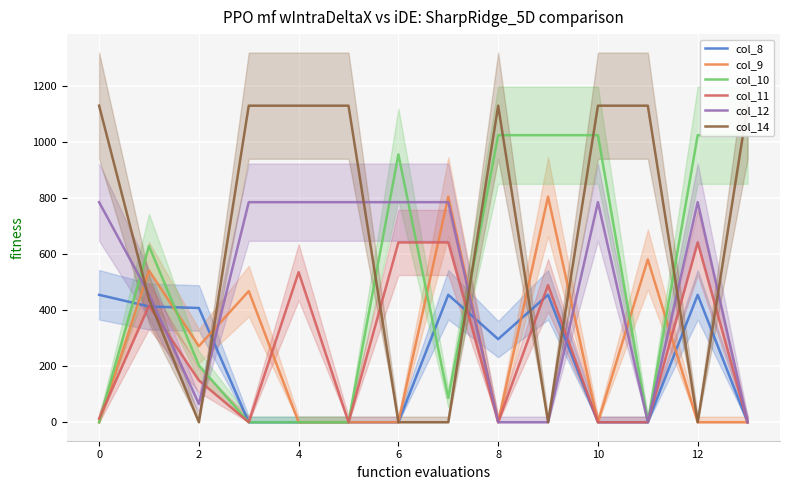

Is the value of col_8 at 0 greater than the value of col_12 at 12?

No